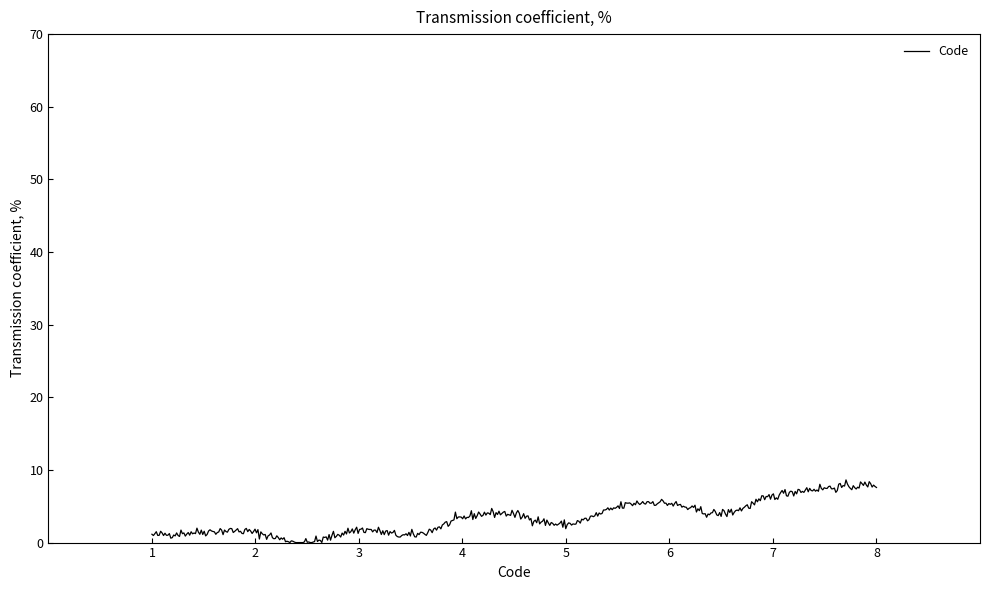

What is the maximum value shown in the chart?

8.6